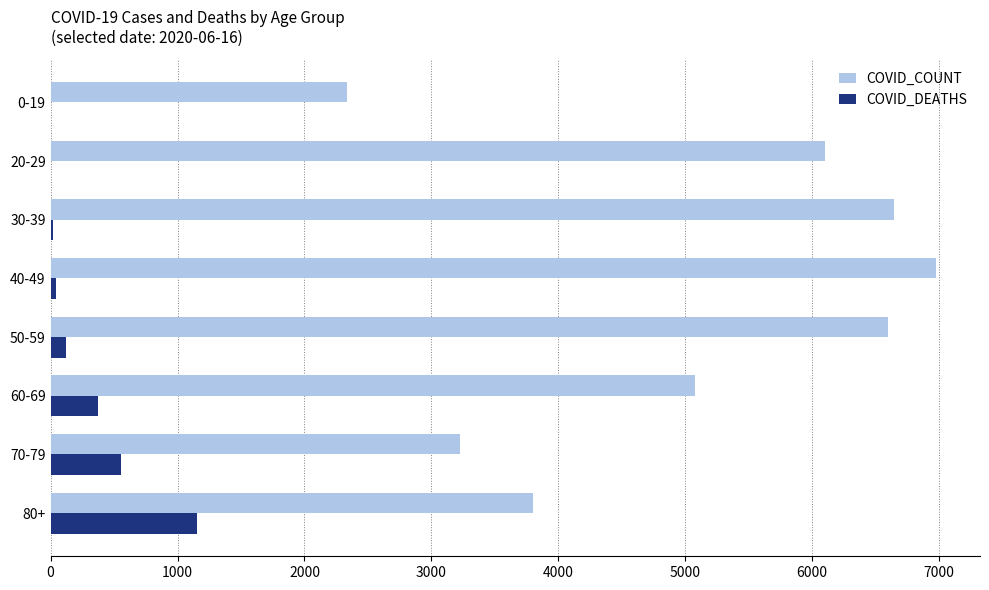

At which label does COVID_DEATHS reach its peak?

80+